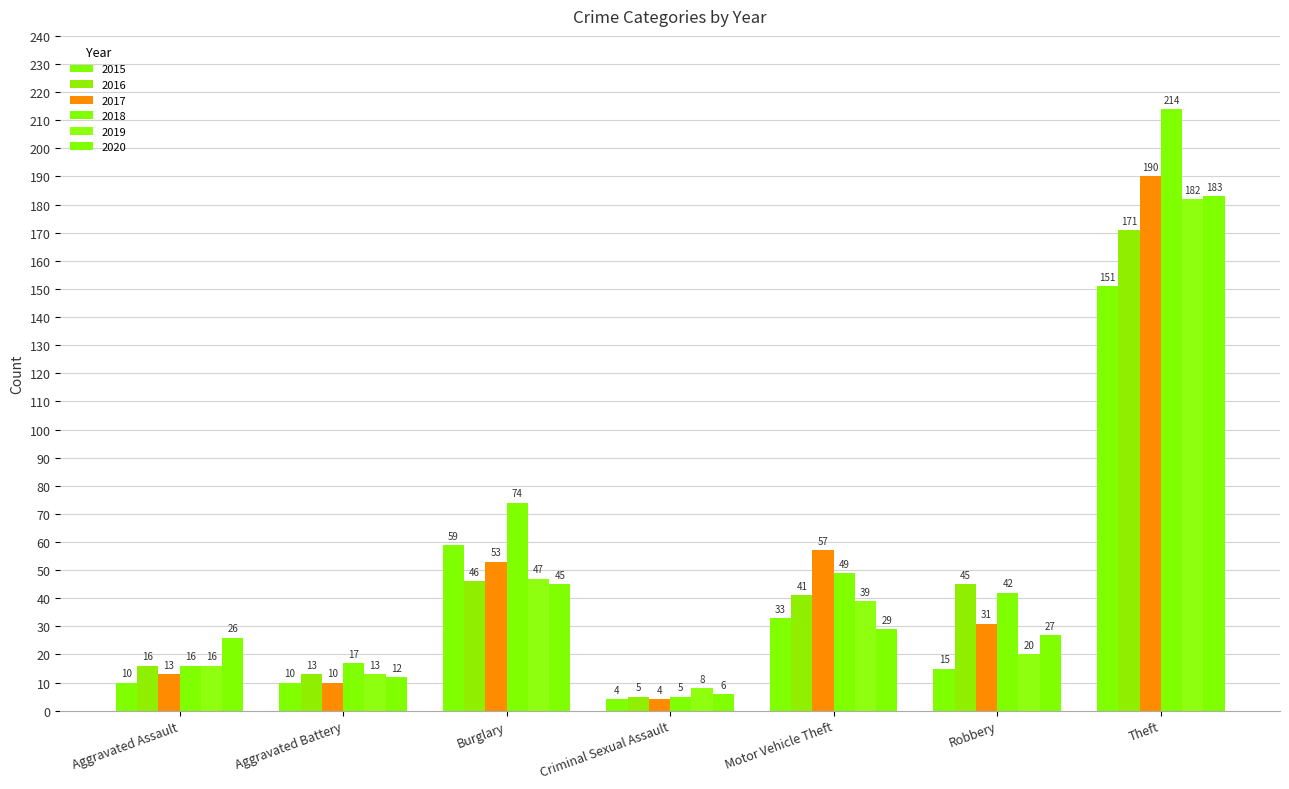

The value of 2016 at Motor Vehicle Theft is 41. True or false?

True